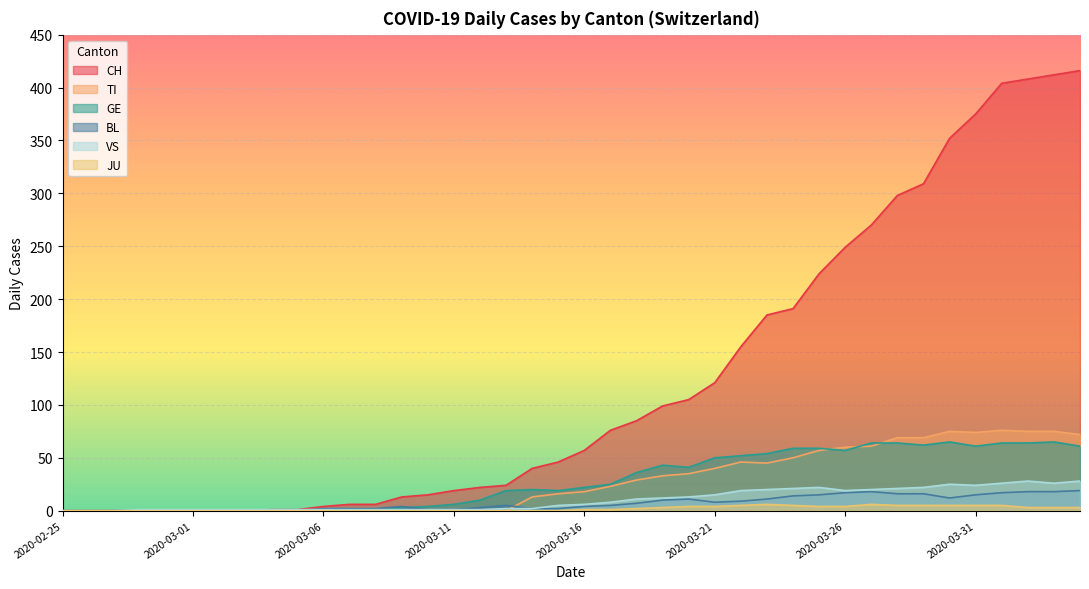

How many categories are shown in the chart?

40